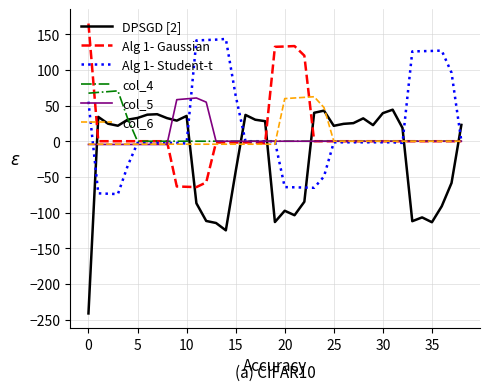

Which series has the largest range (max minus min)?

DPSGD [2]